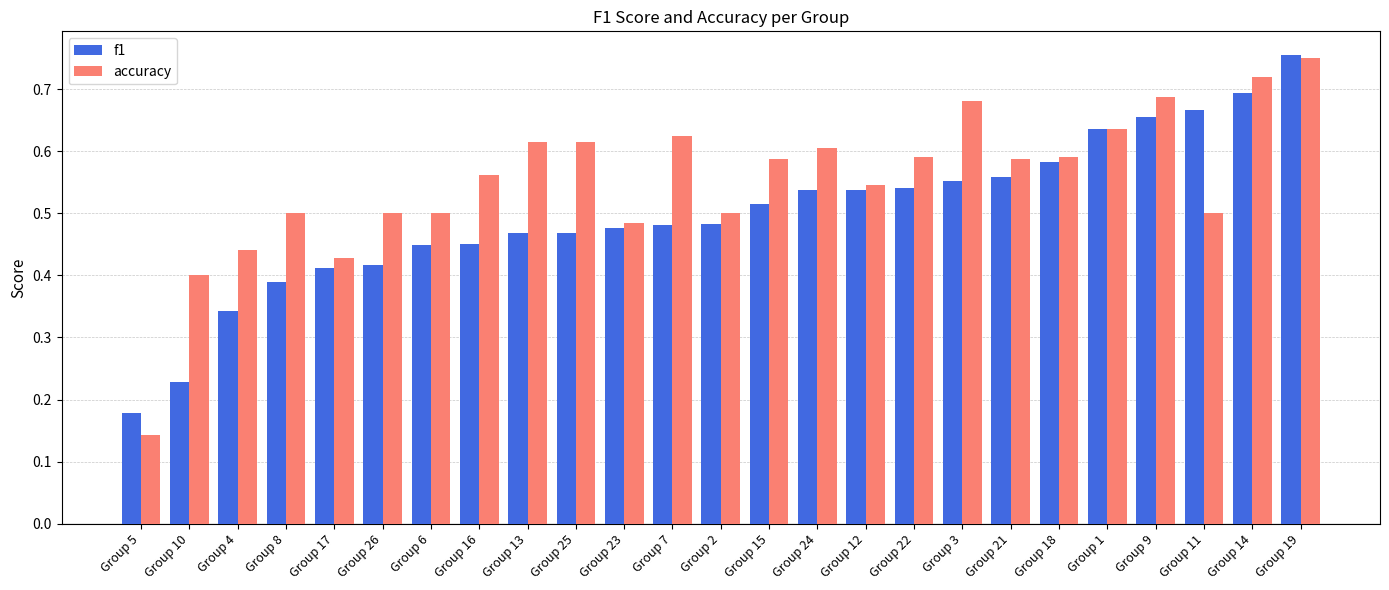

Which series changed the most between Group 1 and Group 11?

accuracy